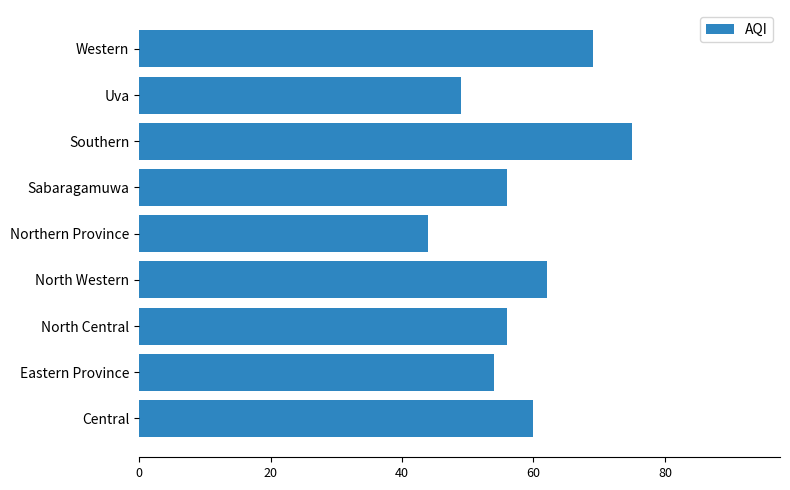

What is the change in value from Central to Eastern Province?

-6